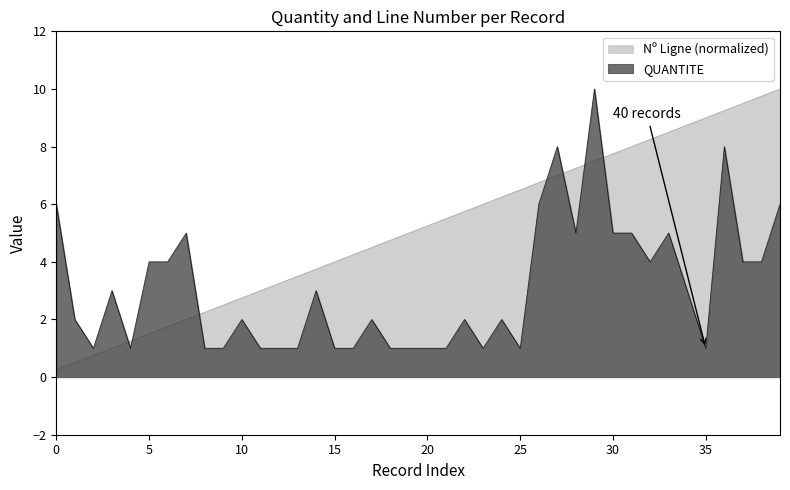

Is it true that Nº Ligne equals 10.0 at 39?

True